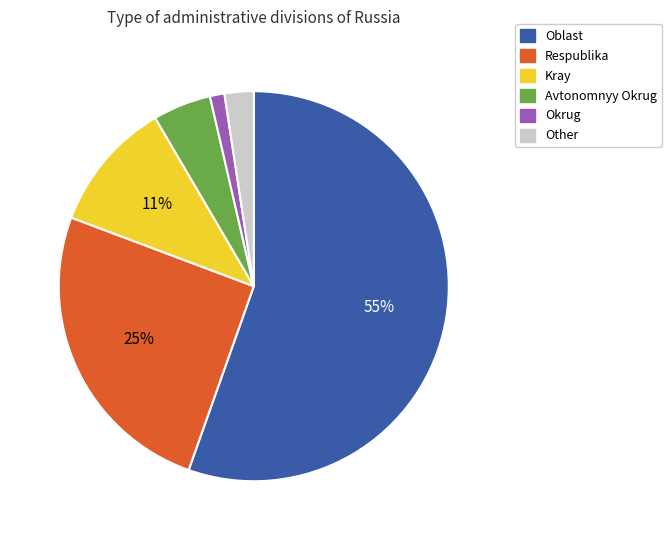

Is it true that Kray is 11% of the pie?

True